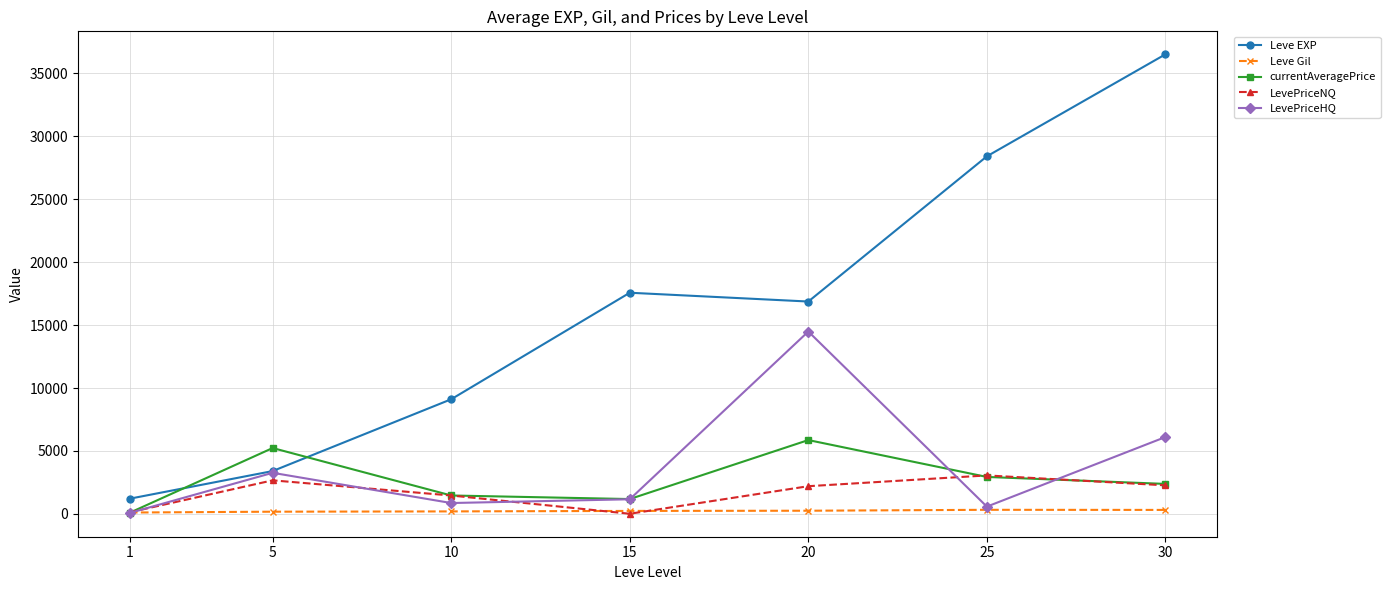

What is the maximum value shown in the chart?

36492.5